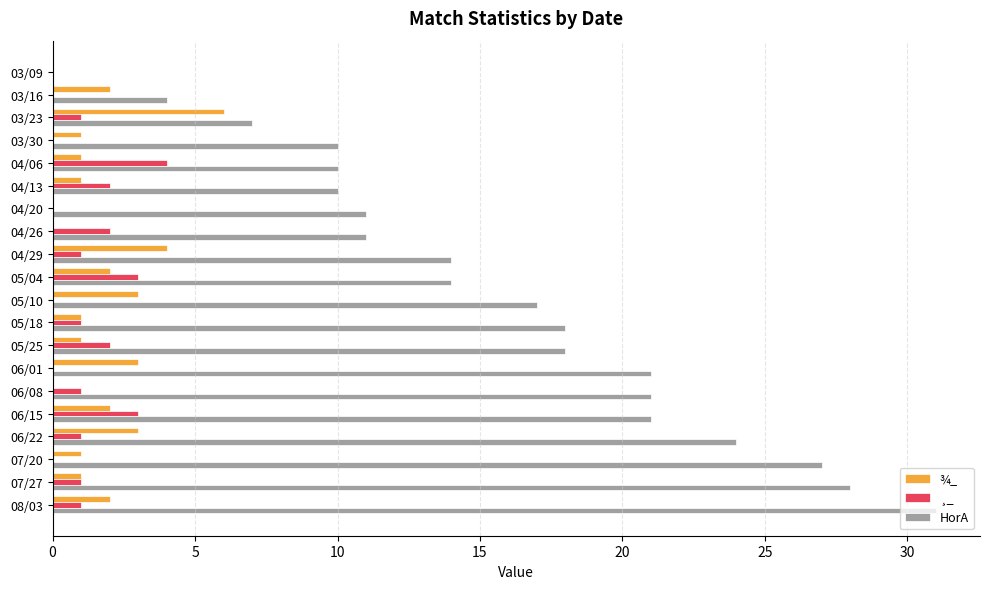

Between 04/26 and 05/04, which series saw the biggest shift?

HorA